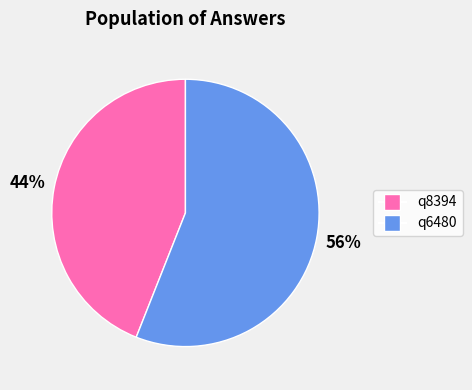

What percentage is the q8394 slice, to the nearest percent?

44%